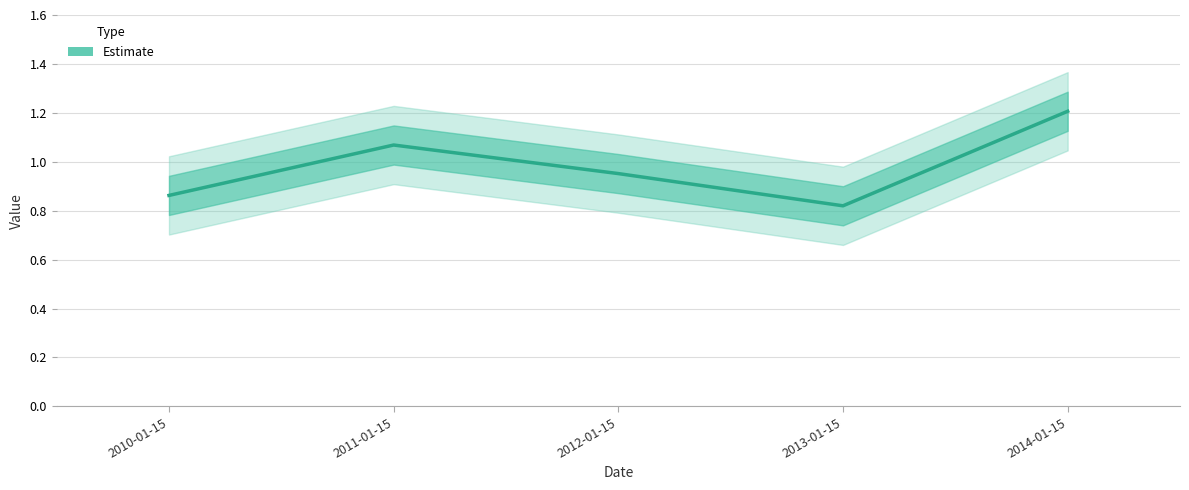

Which label corresponds to the largest value in the chart?

2014-01-15